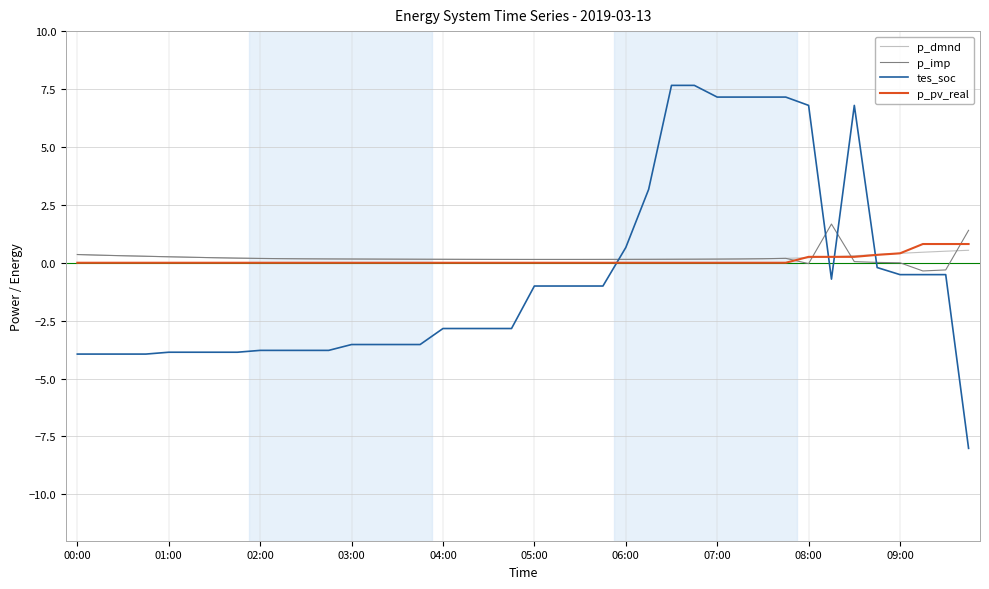

What is the difference between the second highest and minimum values in the tes_soc series?

15.7